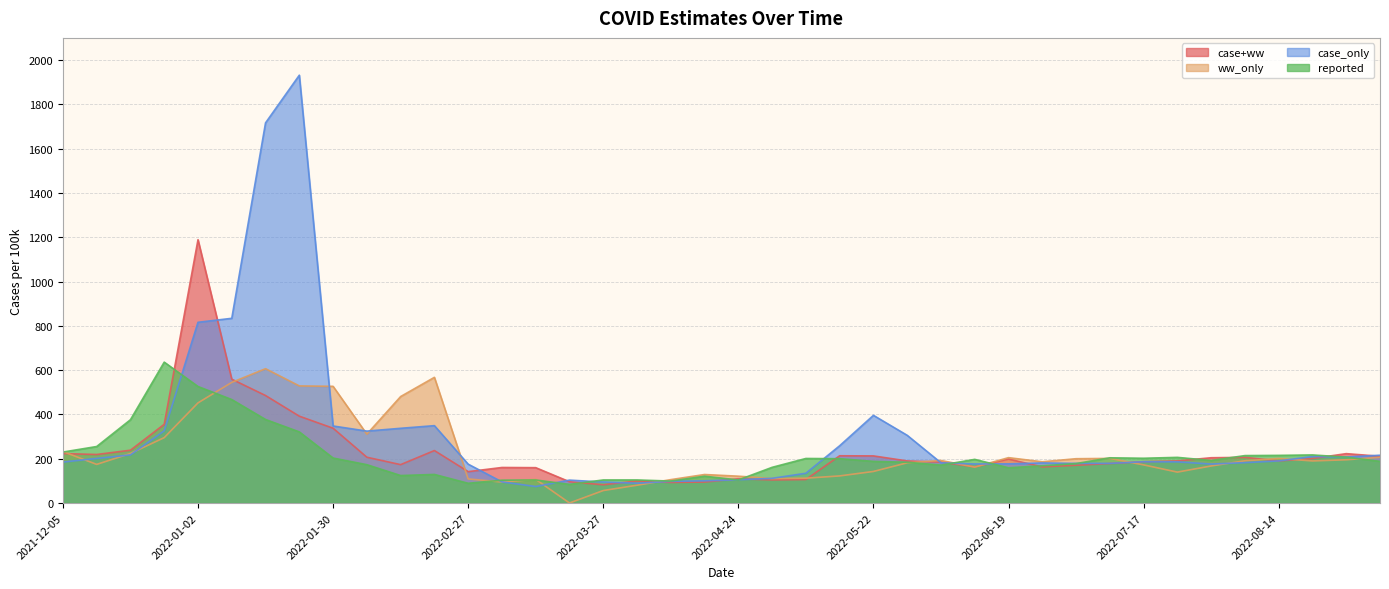

At which category is the sum across all series the highest?

2022-01-16